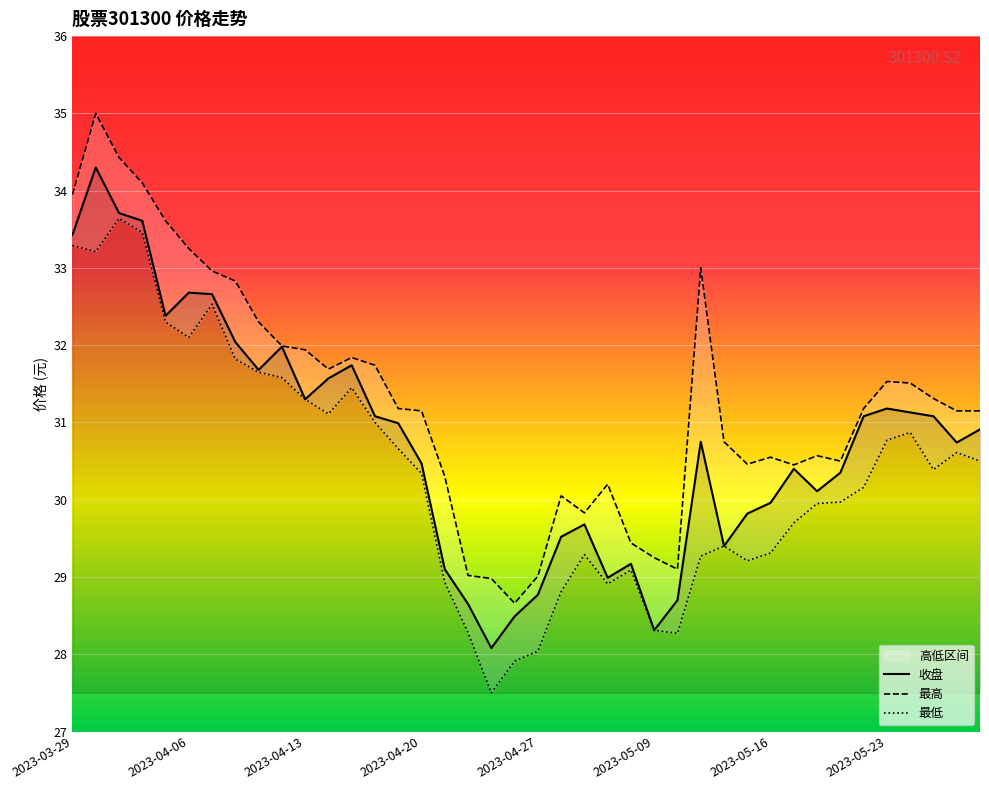

What is the label of the 1st point from the left?

2023-03-29